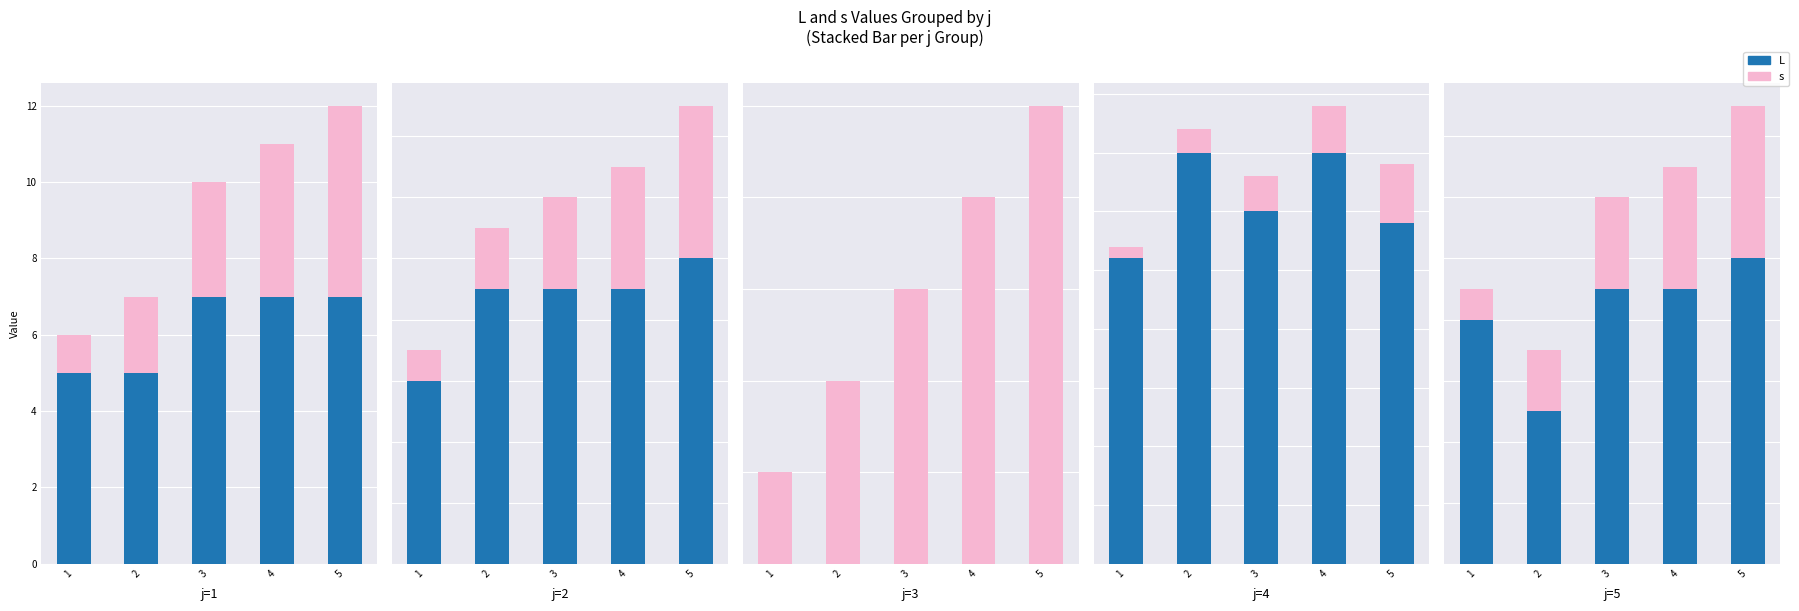

Rank the series by their average value, from lowest to highest.

s, L